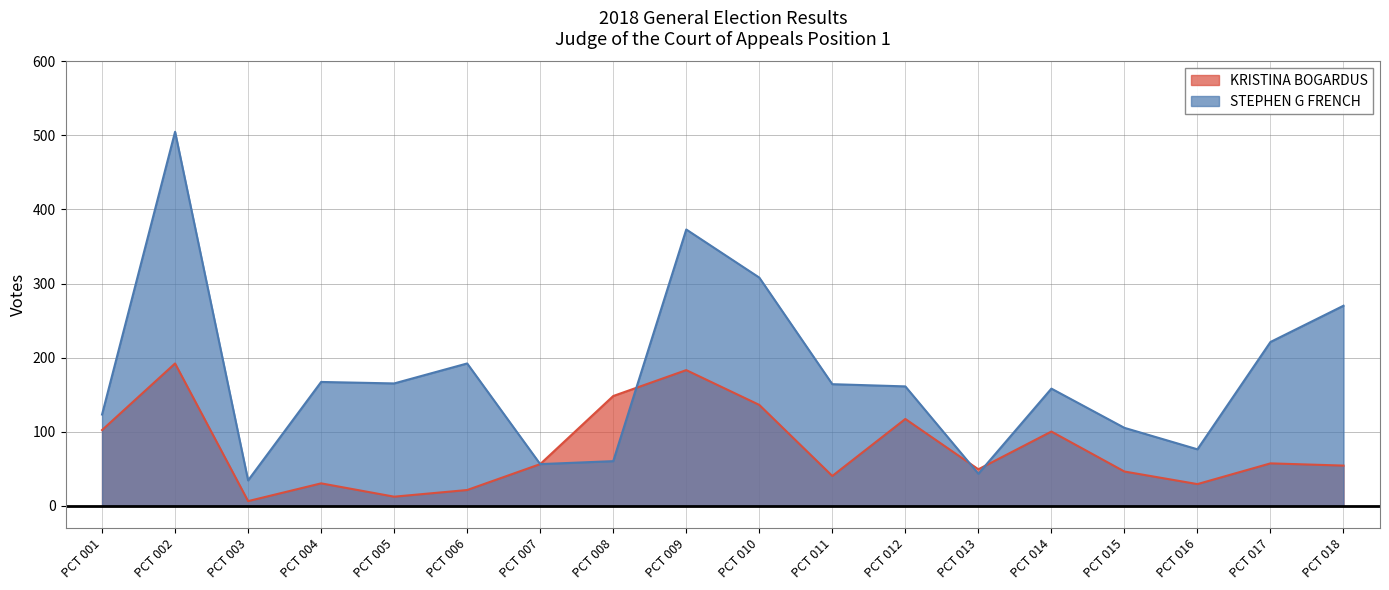

Which category has the highest value in the STEPHEN G FRENCH series?

PCT 002